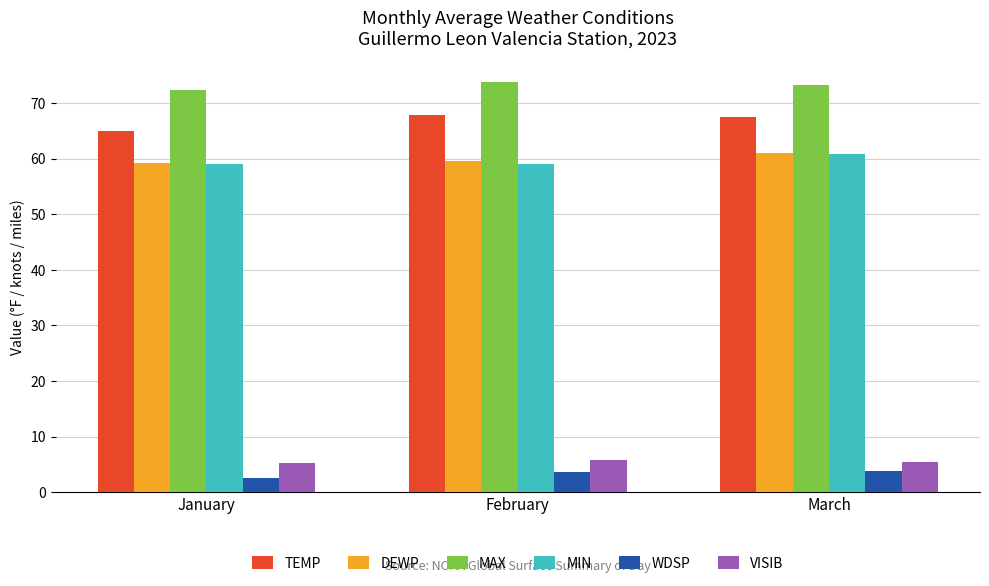

Between January and February, which series saw the biggest shift?

TEMP